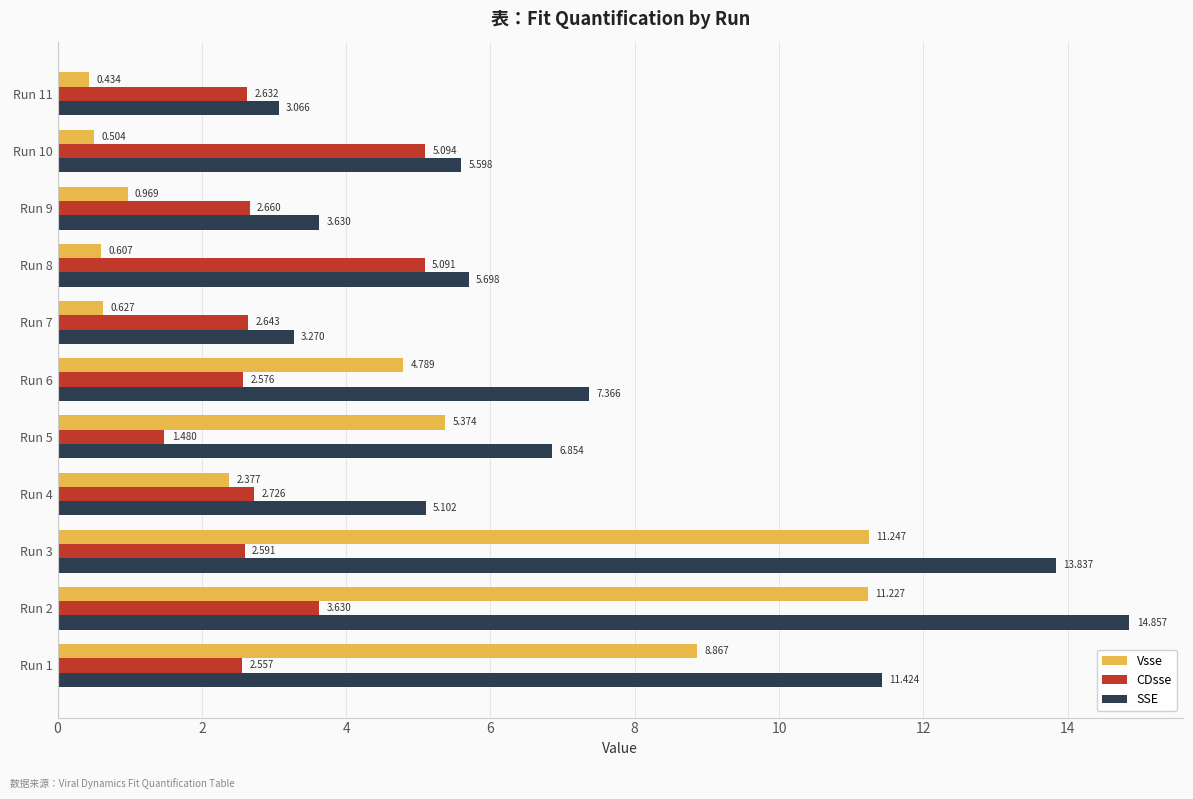

Between Run 4 and Run 10, which series saw the biggest shift?

CDsse